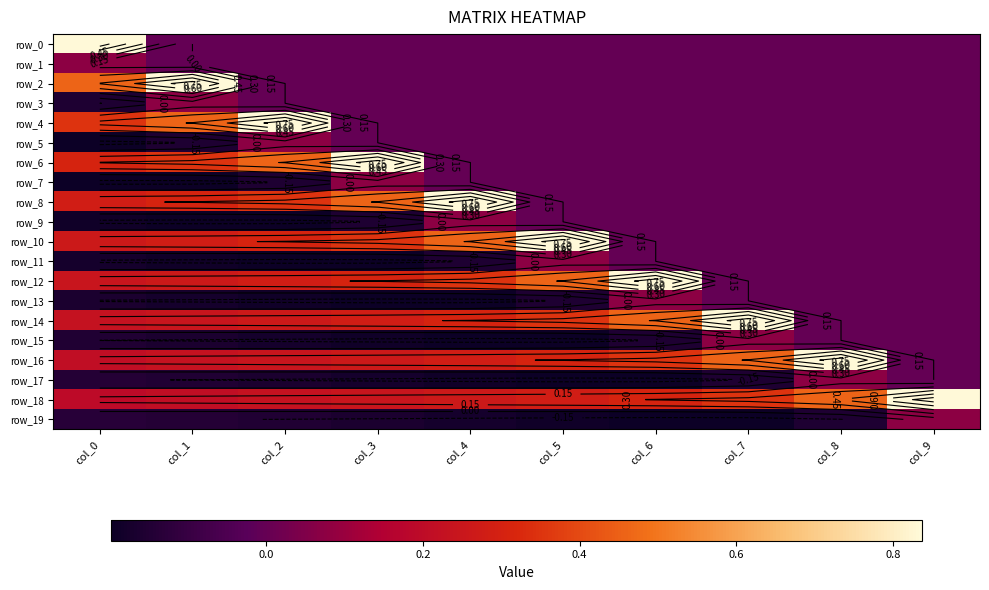

What is the average value of the row_0 series?

0.1